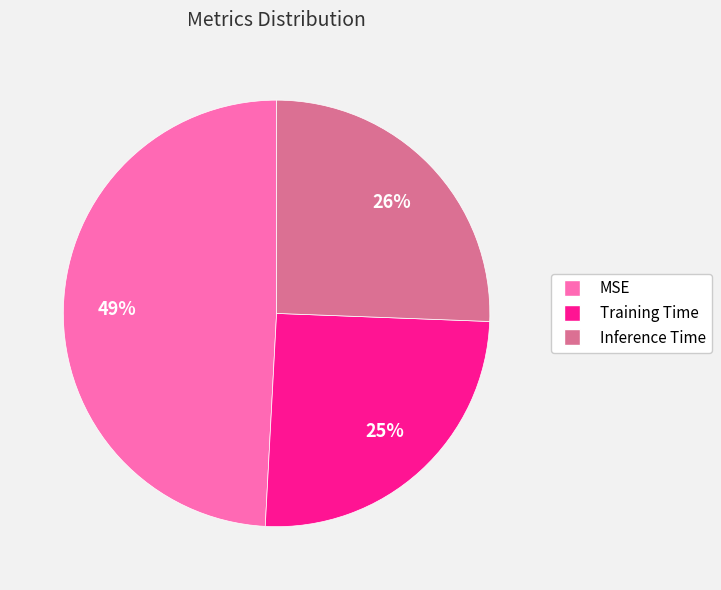

Does MSE account for over 50% of the chart?

No